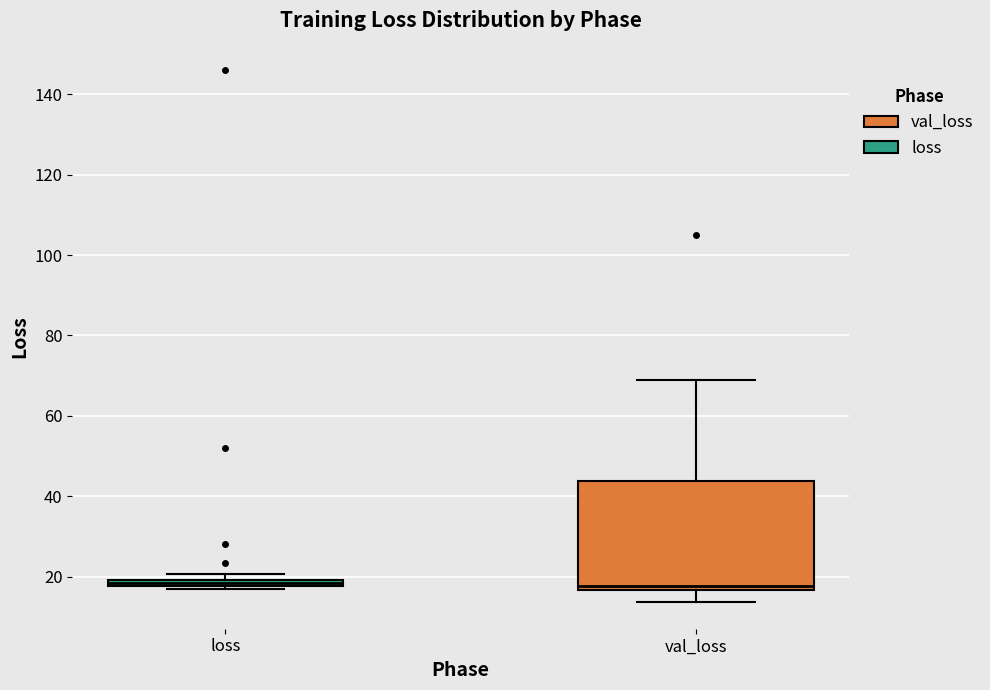

Which box is the tallest, from its lower edge to its upper edge?

val_loss